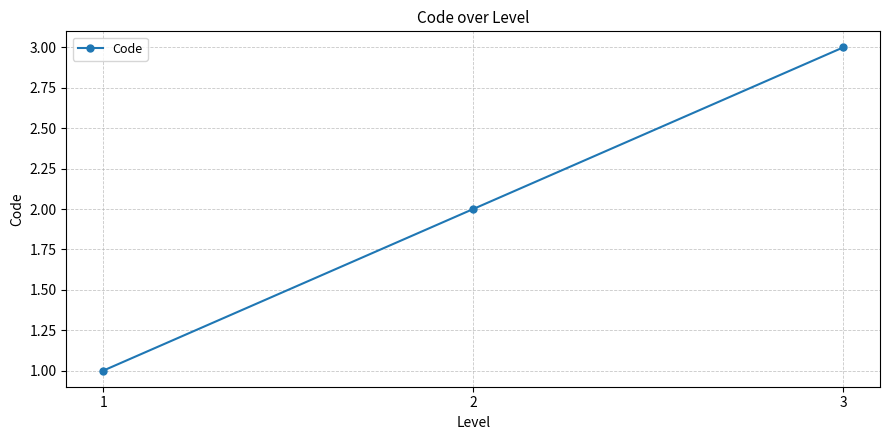

What is the maximum value shown in the chart?

3